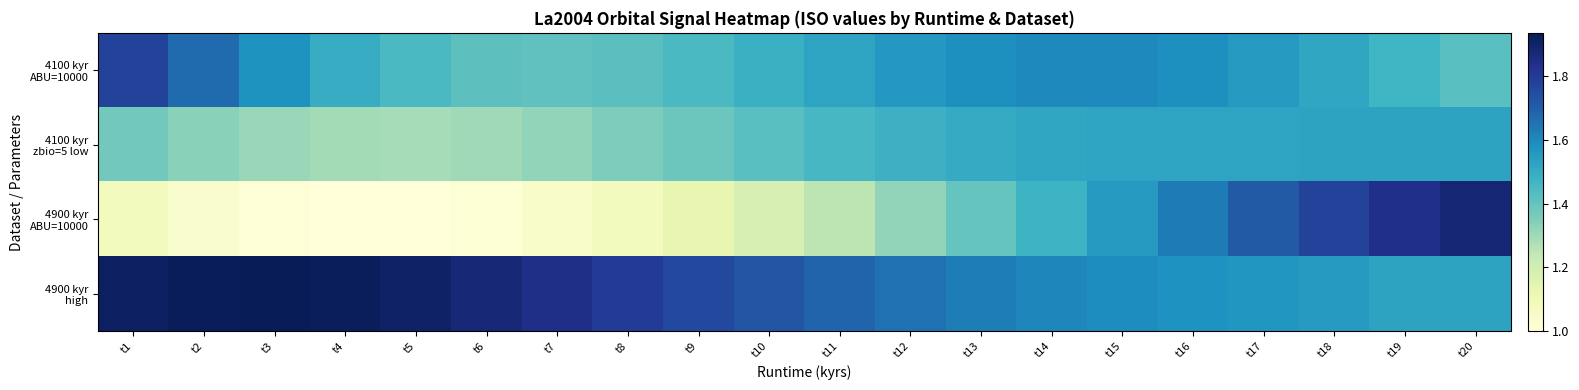

Which series has the largest range (max minus min)?

4900 kyr ABU=10000